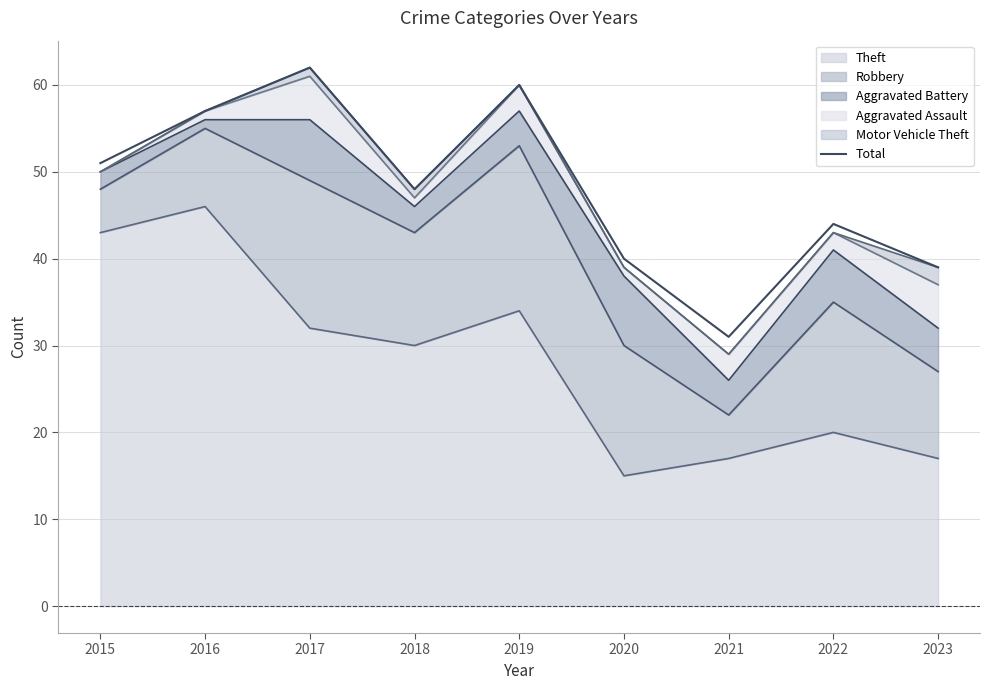

Where is the first local maximum?

2017